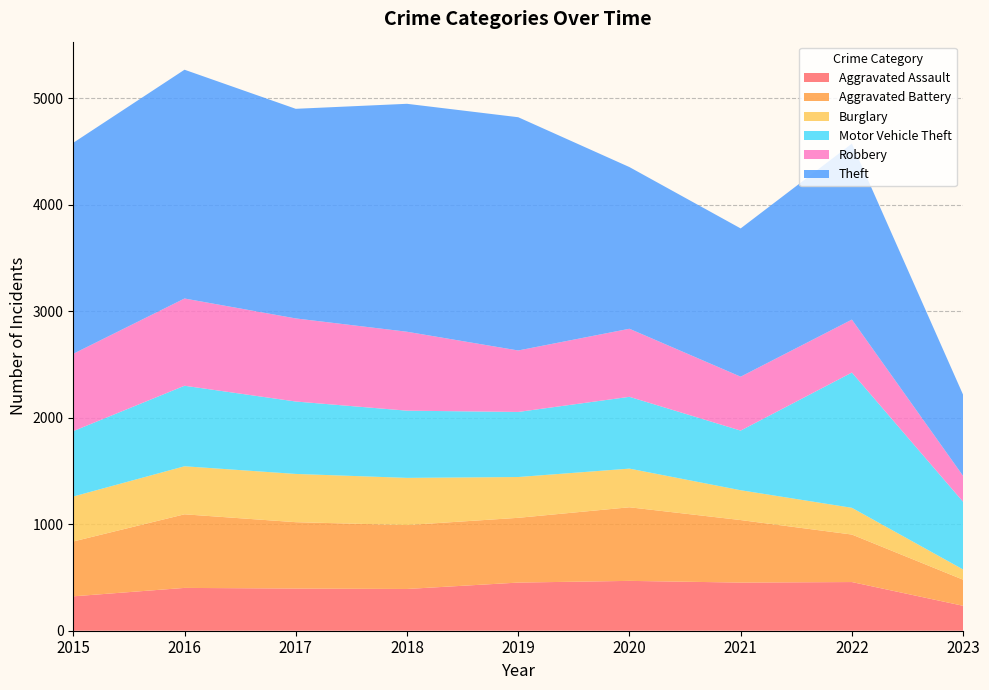

Reading right to left, what are all the values shown in this chart?

Aggravated Assault: 234	457	452	468	452	392	396	402	323
Aggravated Battery: 245	446	587	691	608	600	623	691	515
Burglary: 96	251	280	363	383	443	453	451	422
Motor Vehicle Theft: 635	1270	560	674	611	631	680	756	614
Robbery: 243	497	506	639	577	741	780	819	726
Theft: 762	1652	1392	1518	2190	2140	1968	2148	1981